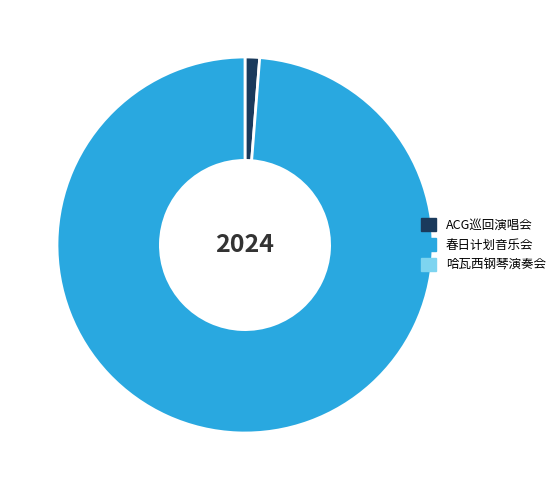

Does any single category account for the majority?

Yes